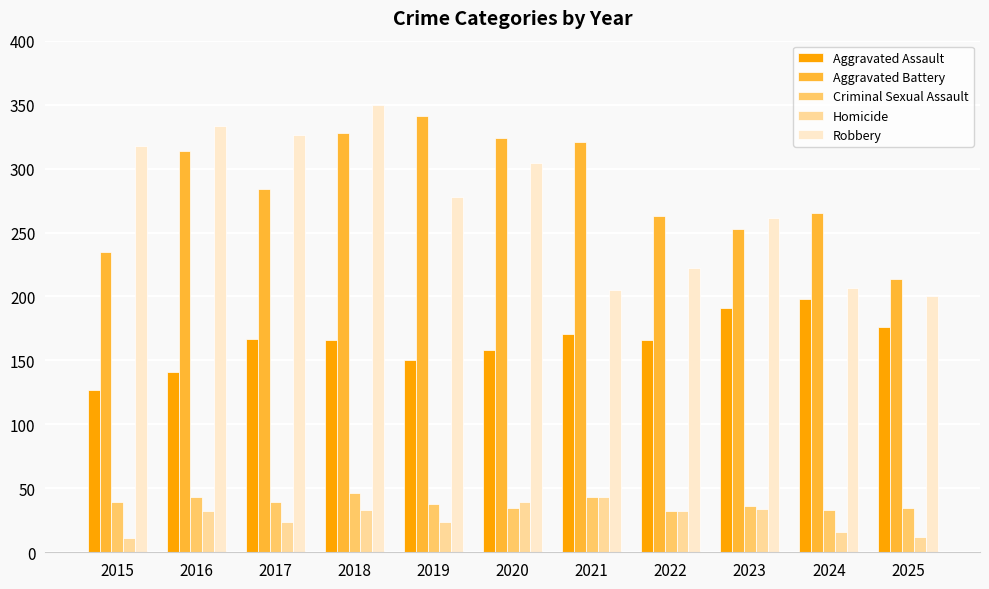

What is the sum of the Aggravated Assault values at 2021 and 2018?

337